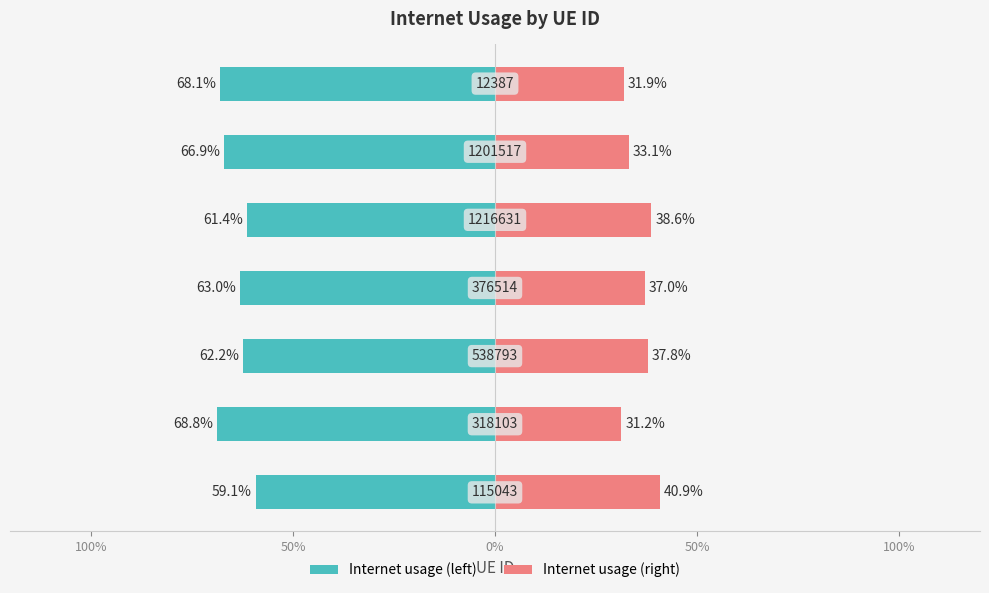

What is the difference between the maximum and second lowest values in the Internet usage (right) series?

0.1